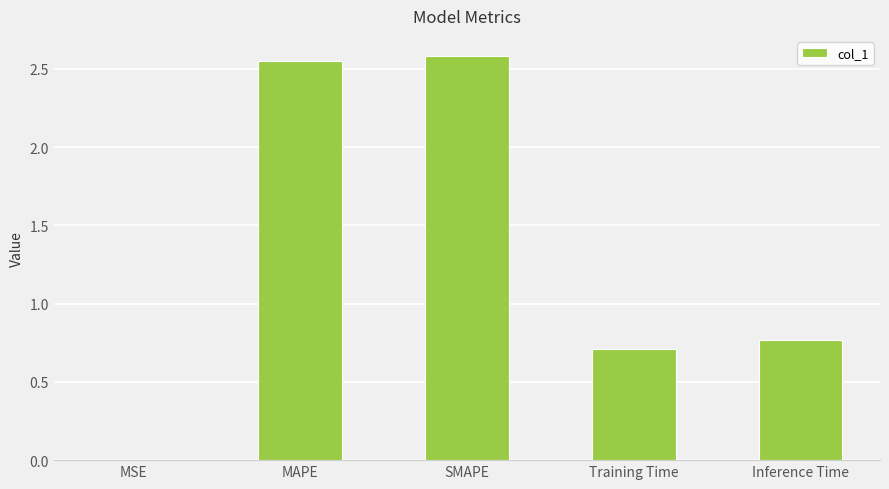

What is the maximum value shown in the chart?

2.6